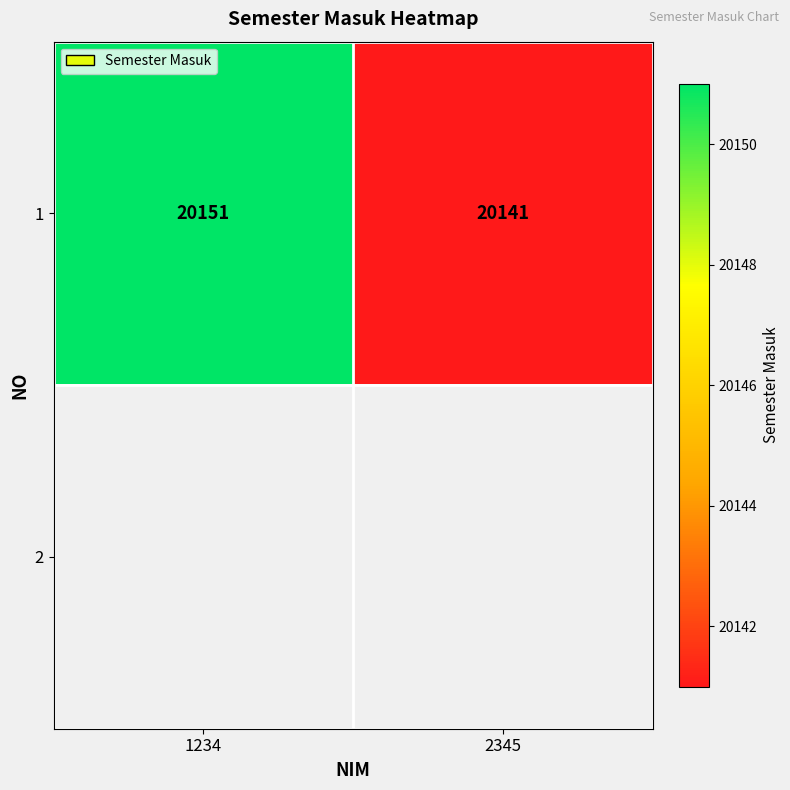

Is it true that 1 equals 20151 at 1234?

True